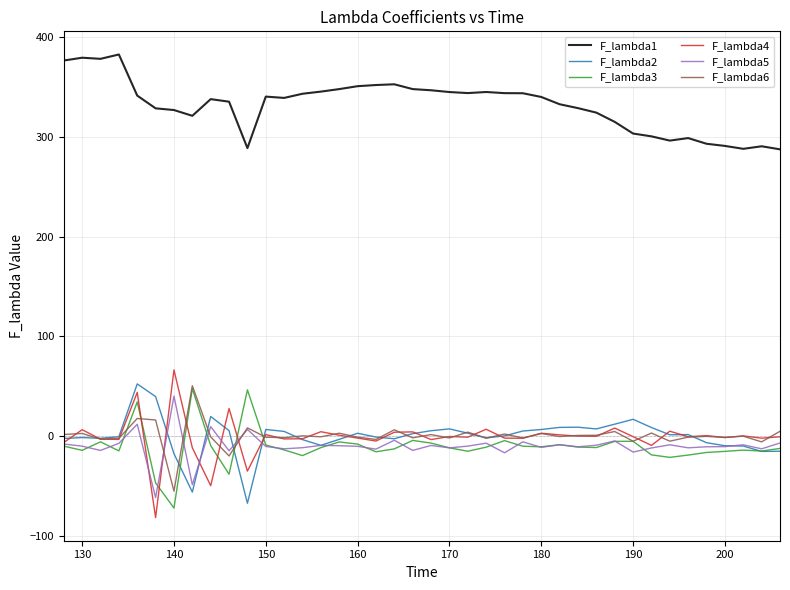

True or false: F_lambda1 and F_lambda4 intersect in this chart.

False